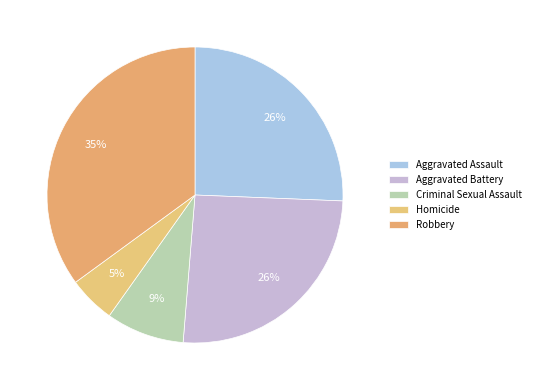

Count the number of slices in the pie.

5